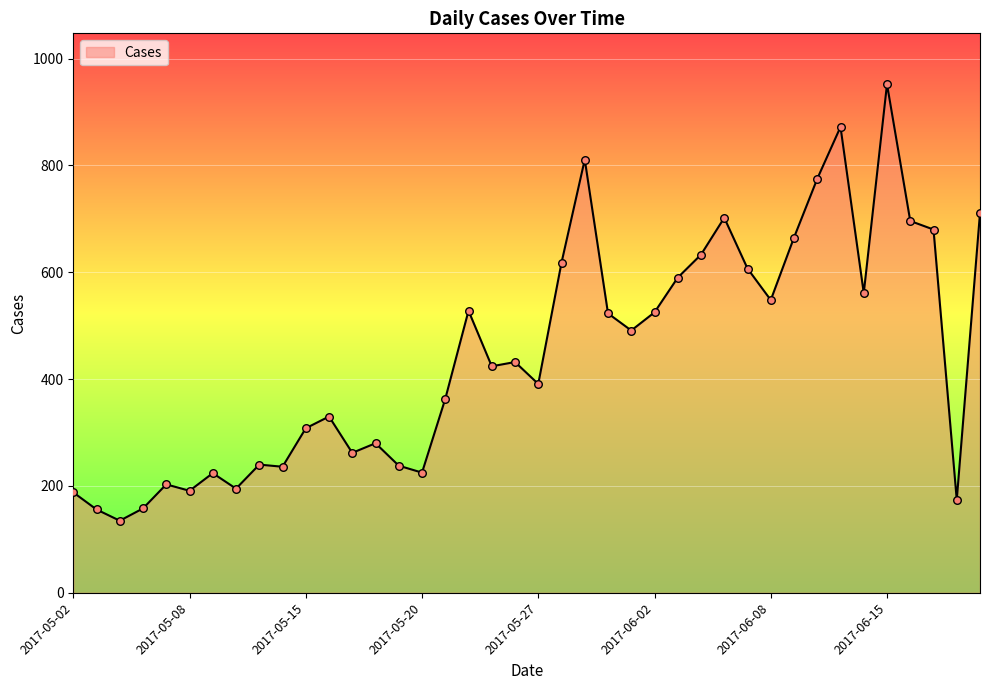

What is the smallest value displayed?

135